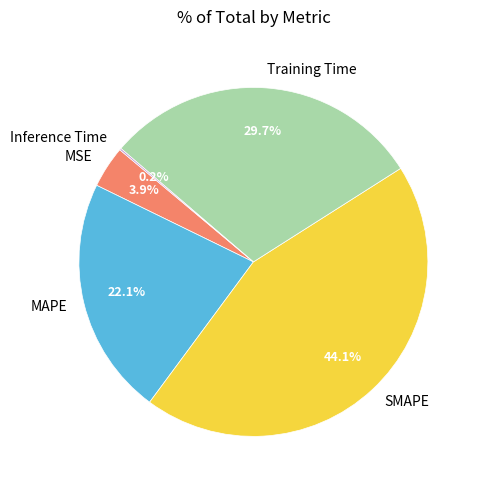

Is there any slice that represents more than half of the pie?

No